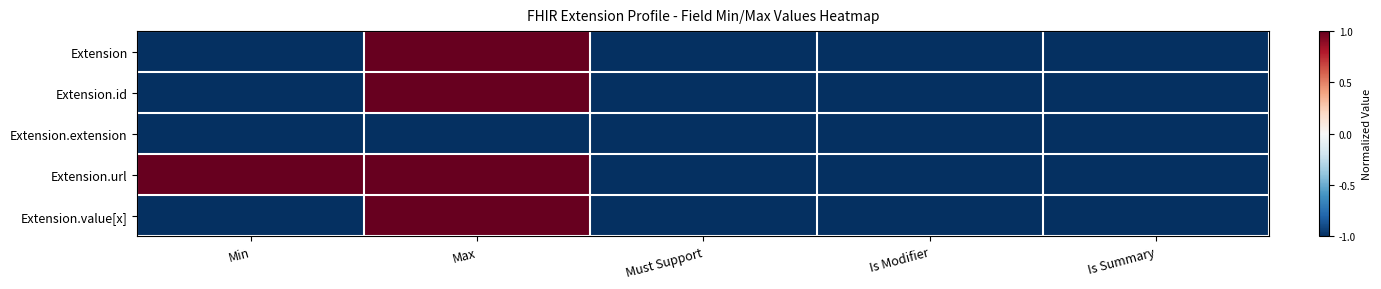

Between Max and Must Support, which series saw the biggest shift?

Extension